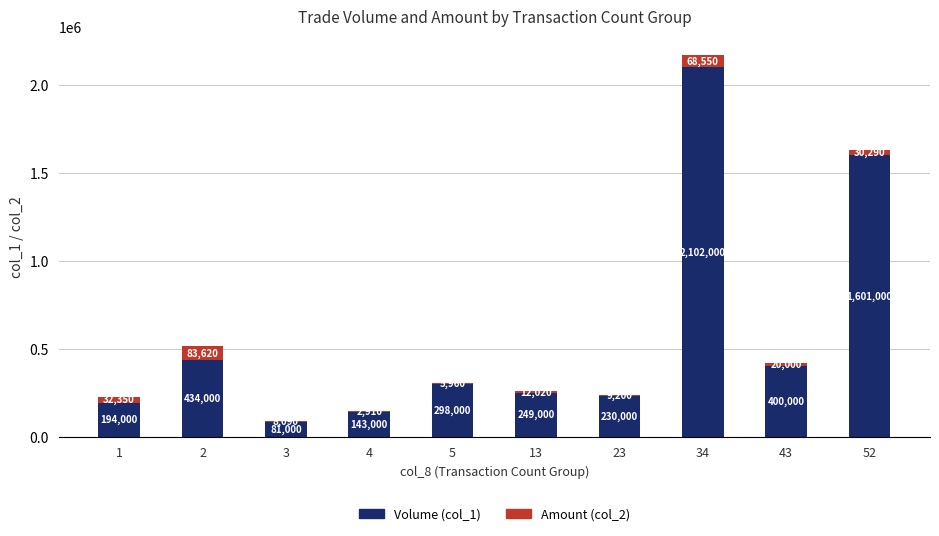

At which category is the sum across all series the highest?

34